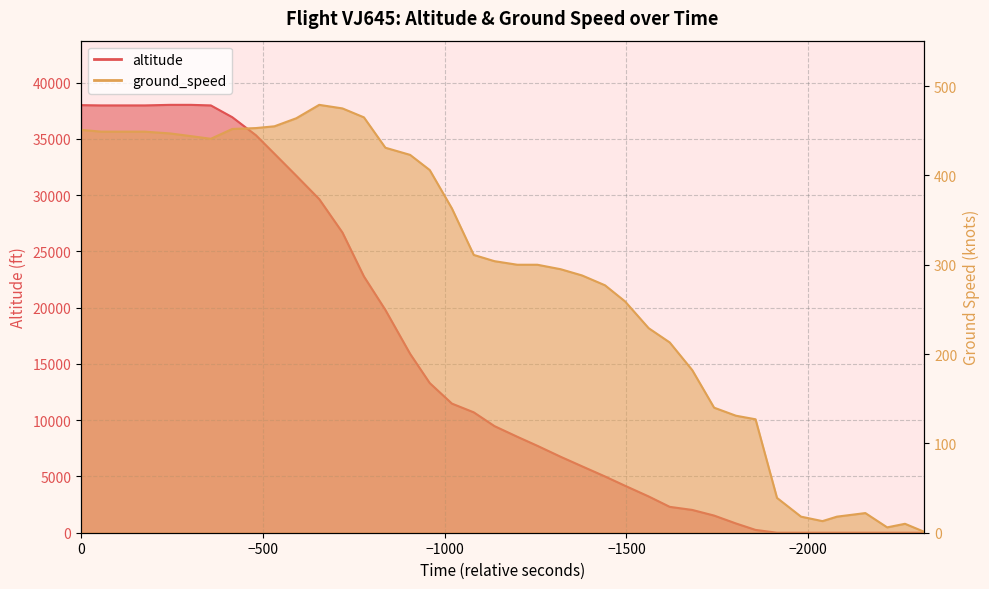

True or false: altitude has a value of 8 at 33.

False